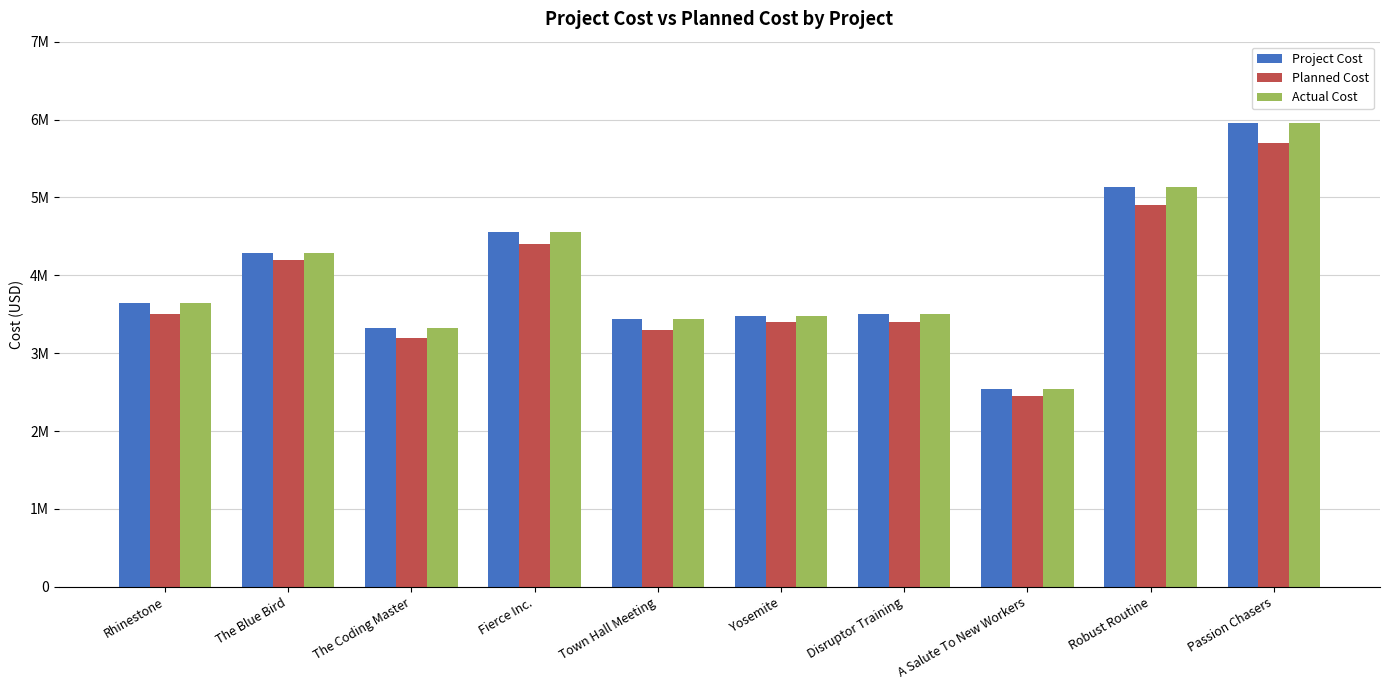

Does the chart contain any negative values?

No